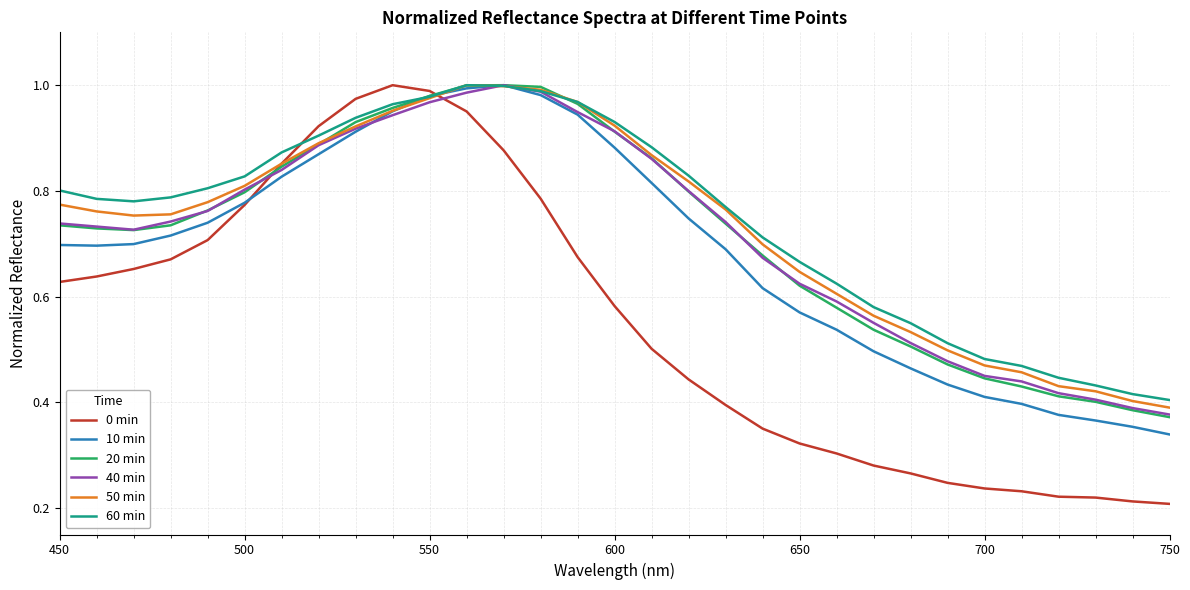

Which series has the widest spread of values?

0 min